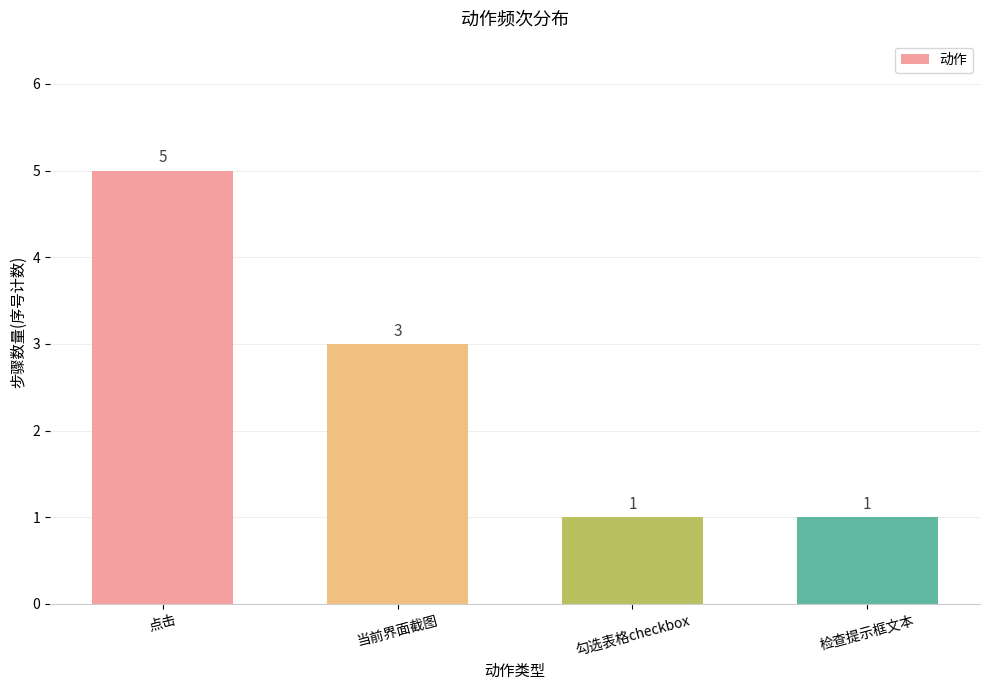

How many data points are less than 3?

2